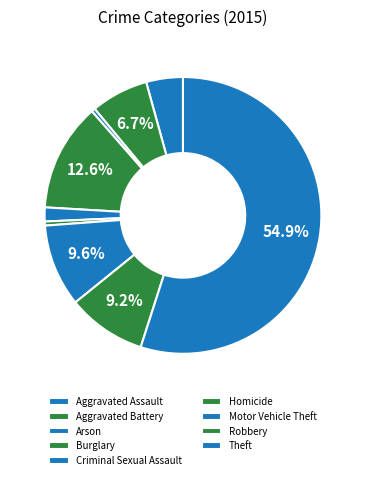

How many slices are in this pie chart?

9